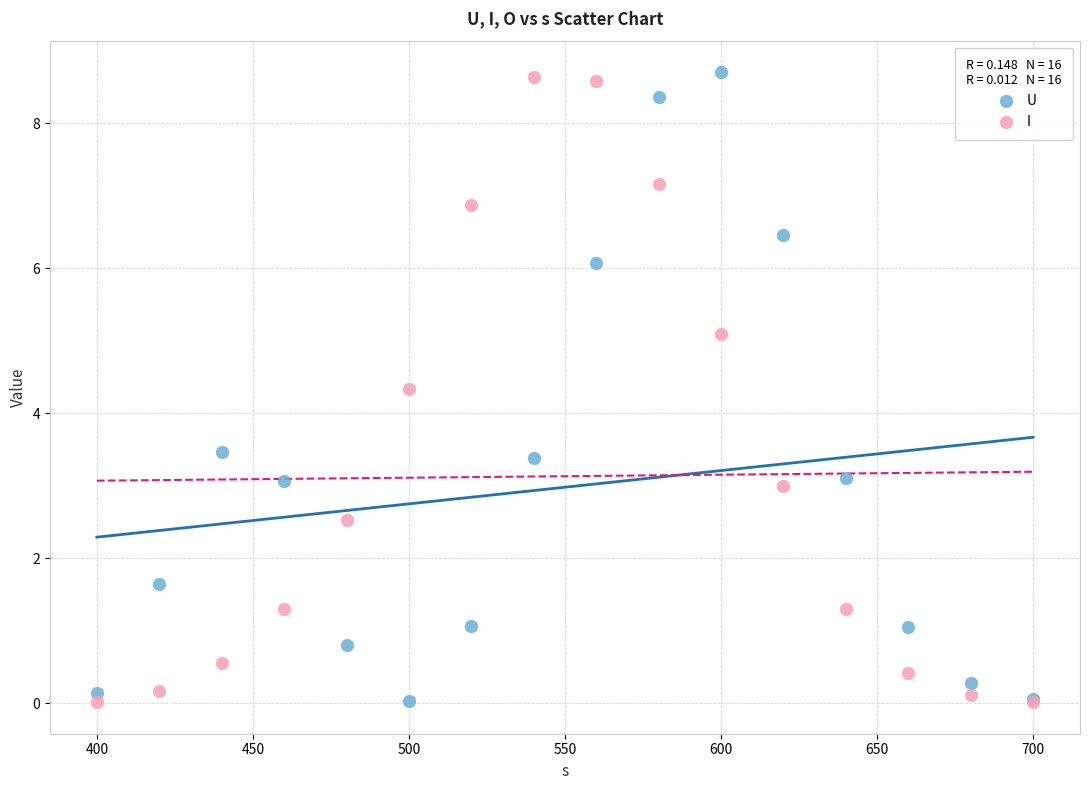

Across all series, what Y value is closest to 4?

4.3